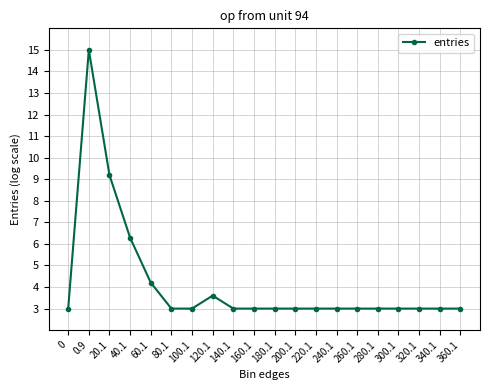

Between 120.1 and 60.1, which is larger?

60.1